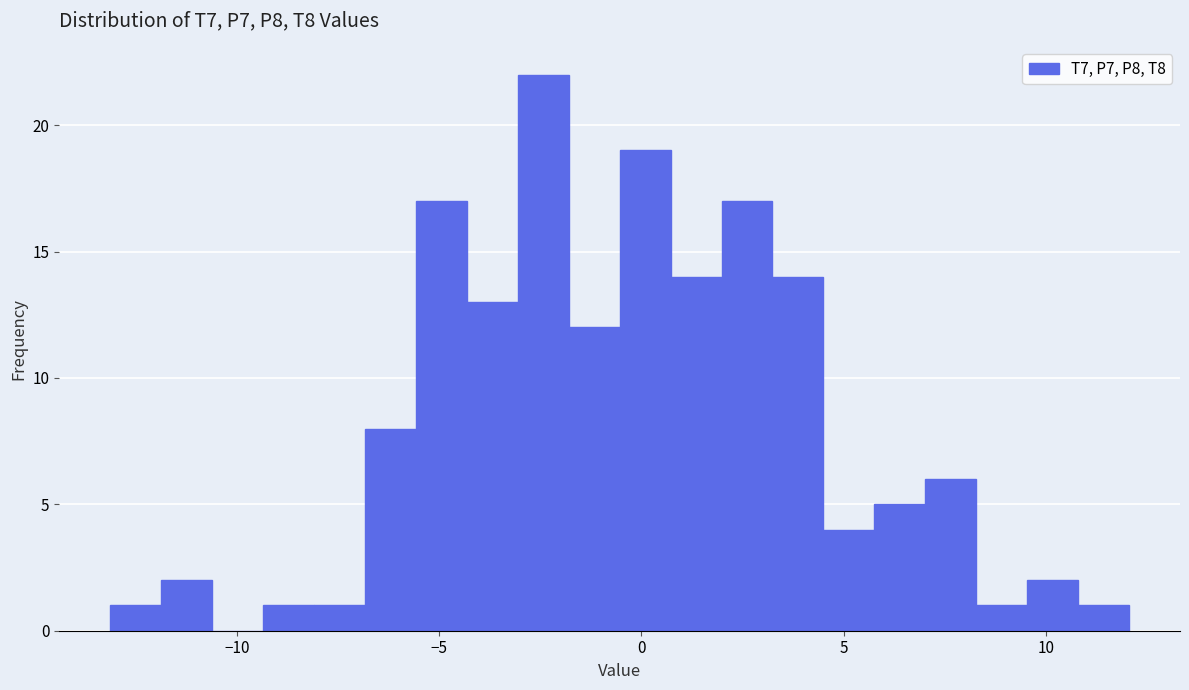

Read against the x-axis, roughly where is the centre of the tallest bar?

-2.5